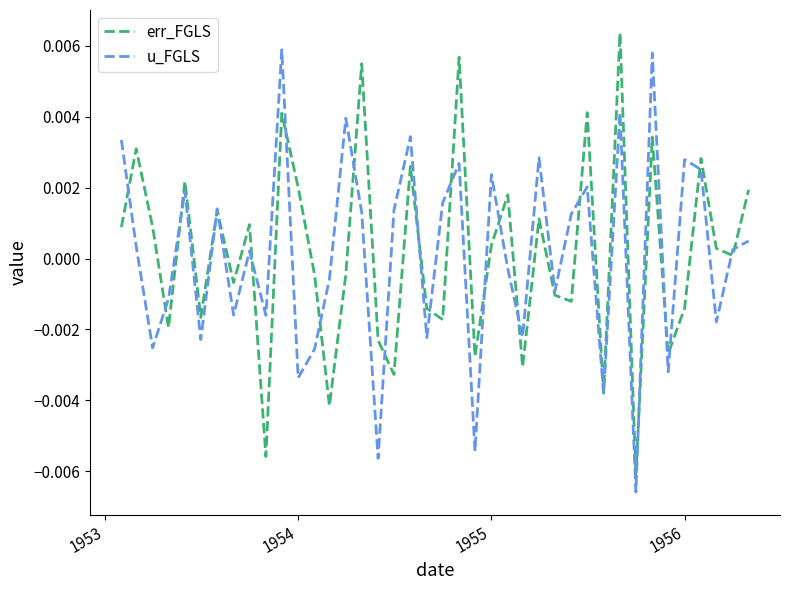

True or false: u_FGLS has more than 2 points higher than both neighbors.

True